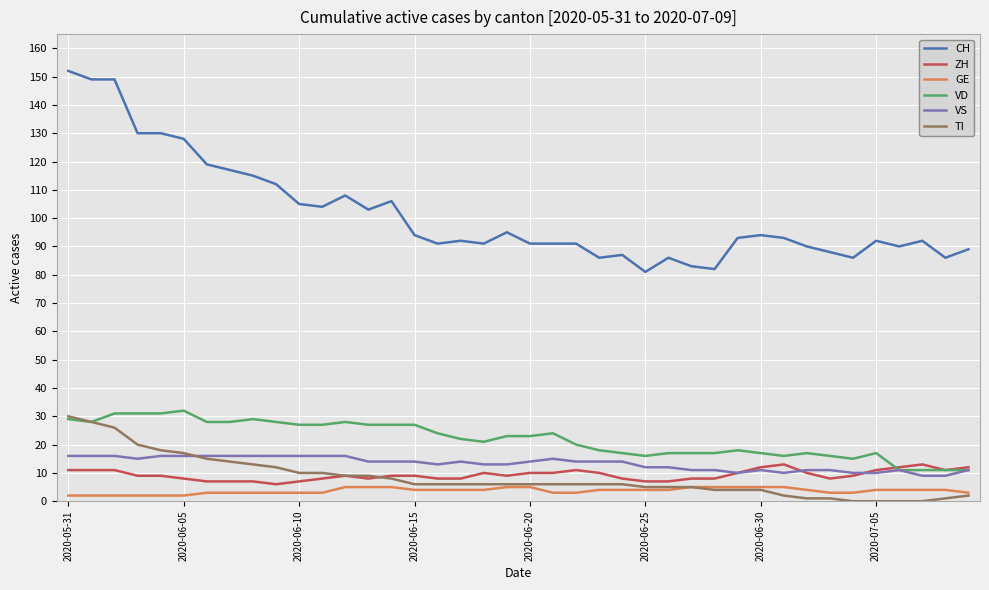

What is the sum of all VS values?

532